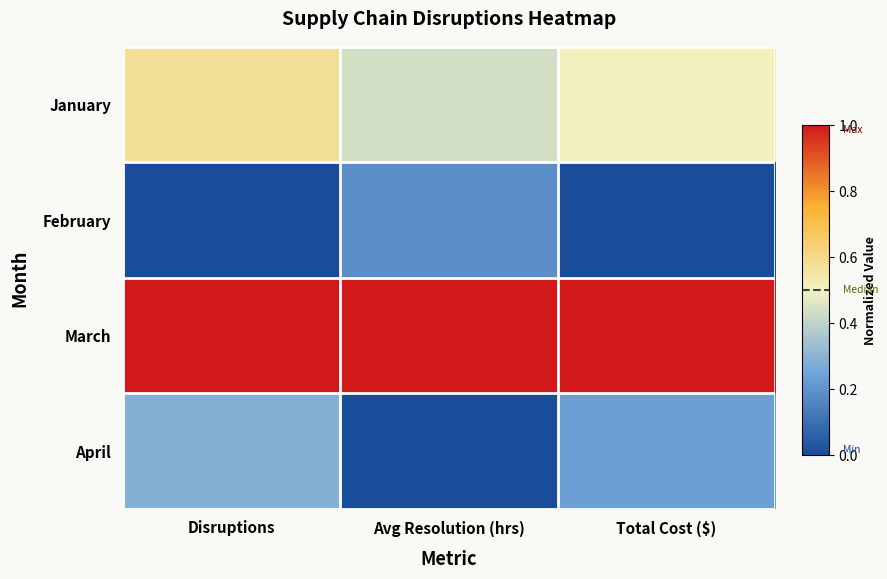

Reading left to right, what are all the values shown in this chart?

January: Disruptions=0.6	Avg Resolution (hrs)=0.4	Total Cost ($)=0.5
February: Disruptions=0.0	Avg Resolution (hrs)=0.2	Total Cost ($)=0.0
March: Disruptions=1.0	Avg Resolution (hrs)=1.0	Total Cost ($)=1.0
April: Disruptions=0.3	Avg Resolution (hrs)=0.0	Total Cost ($)=0.2